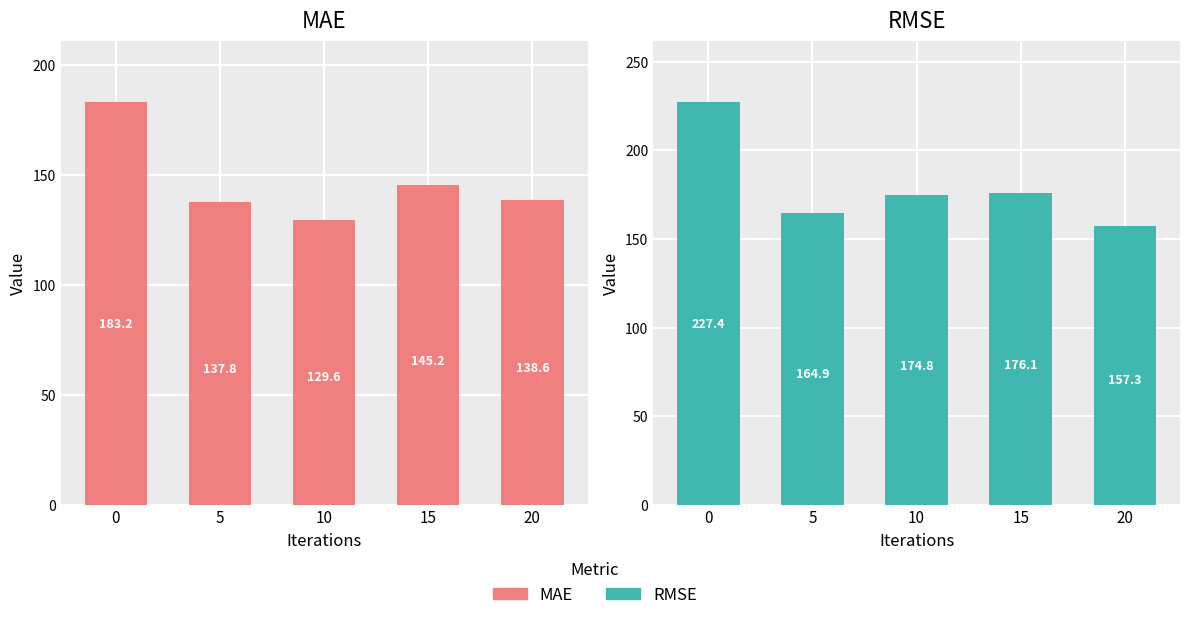

Rank the series by their maximum value, from highest to lowest.

RMSE, MAE